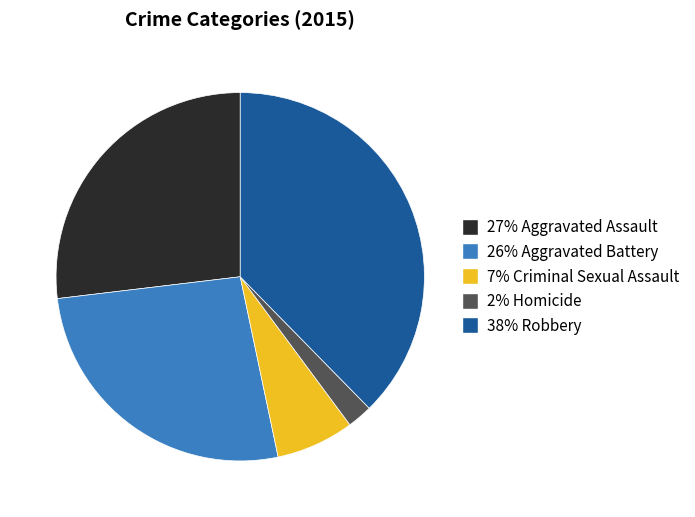

Is there any slice that represents more than half of the pie?

No